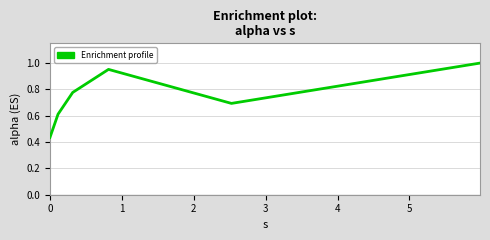

How many interior local valleys (lower than both neighbors) does the data have?

1